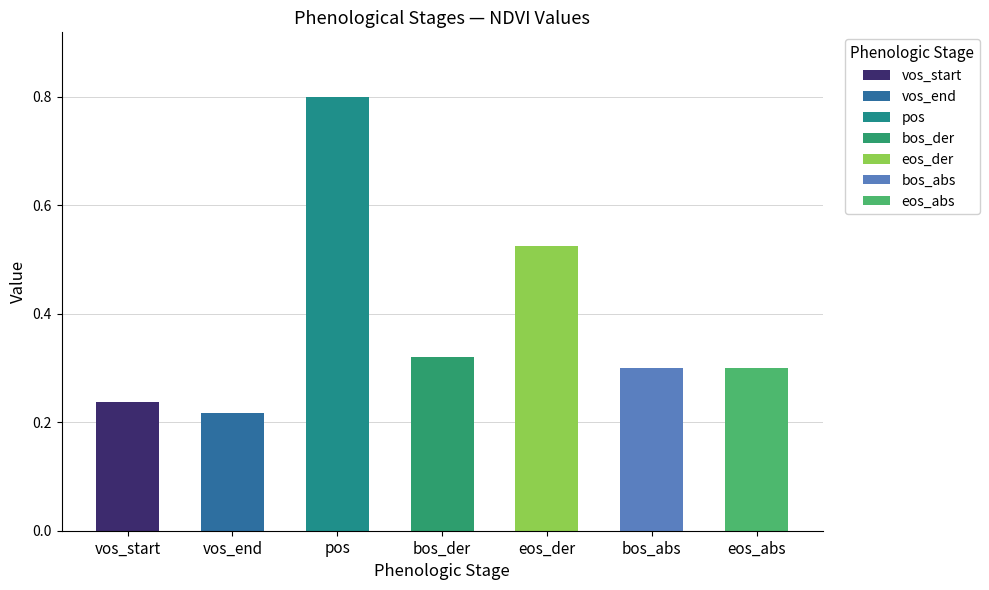

At which category does the chart reach its peak across all series?

pos